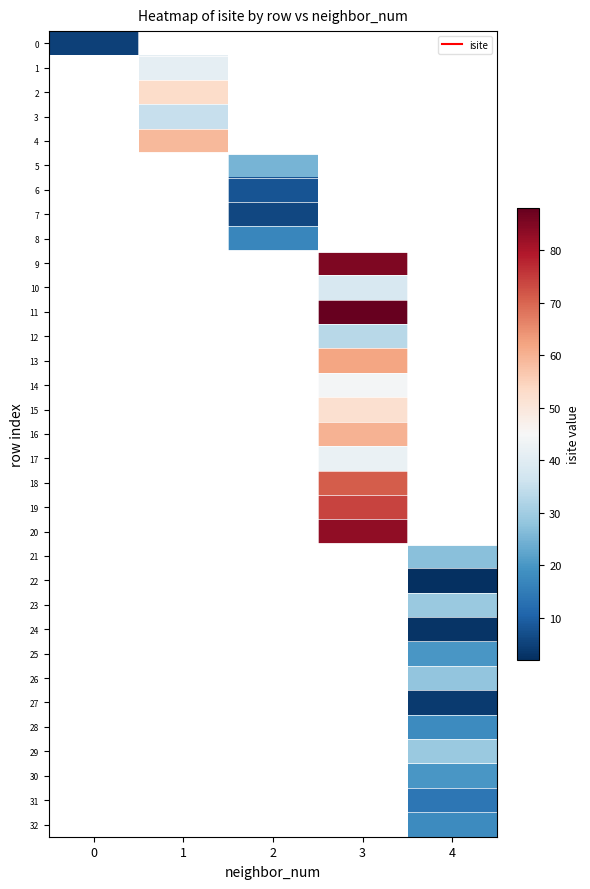

List the labels in order of 17 value, largest first.

0, 1, 2, 3, 4